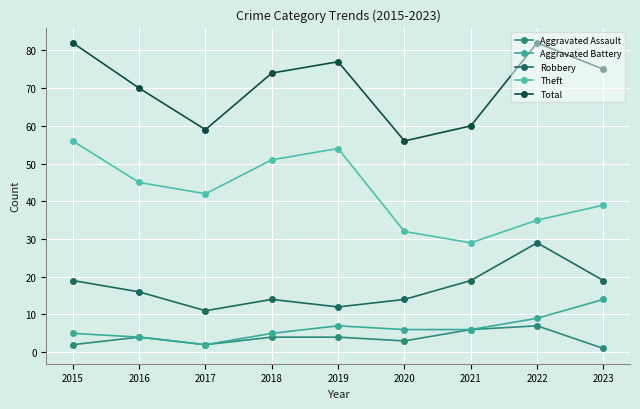

The value of Aggravated Battery at 2015 is 5. True or false?

True